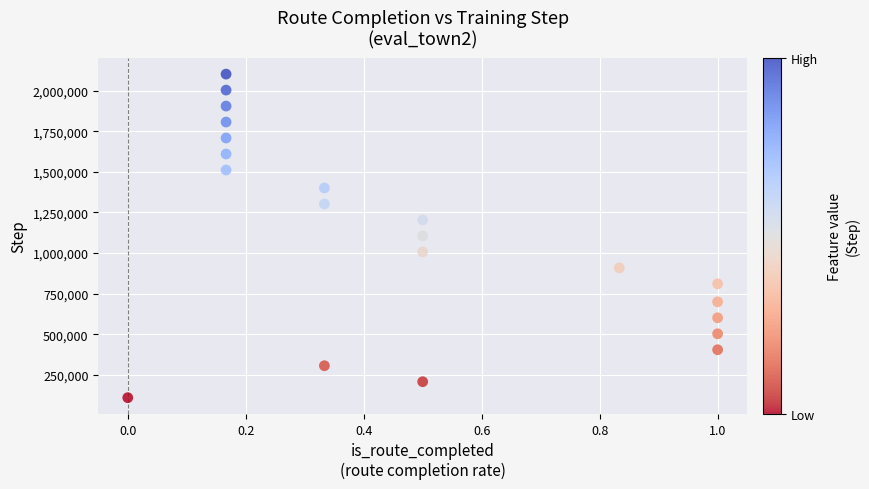

What is the range of Y values (max minus min)?

1990656